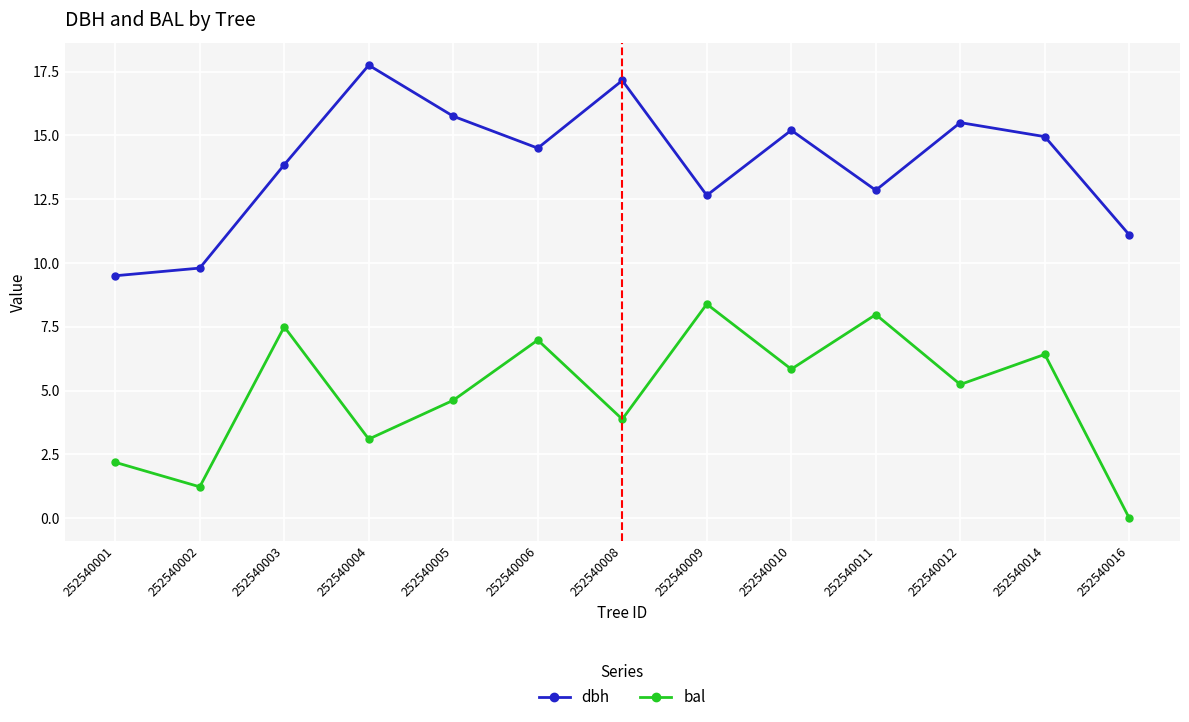

What is the difference between the dbh values at 252540014 and 252540003?

1.1